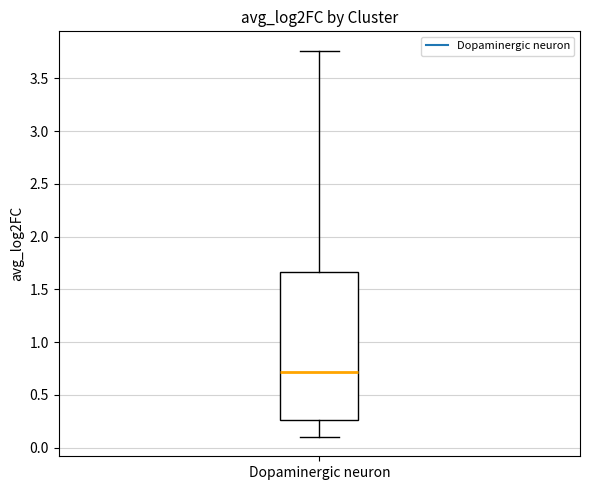

Where does the lower whisker of the box for Dopaminergic neuron end on the y-axis? The values are not printed on the chart, so give them approximately, as read against the axis.

0.10